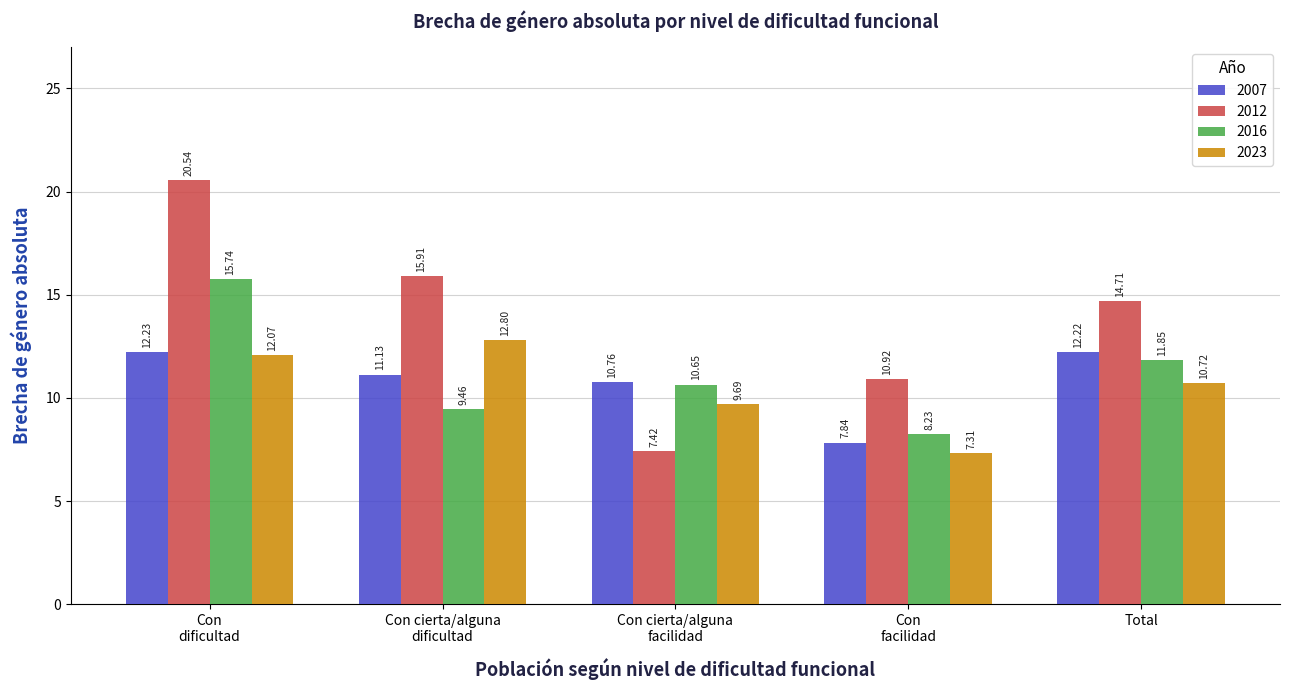

Which series has the largest total across all categories?

2012